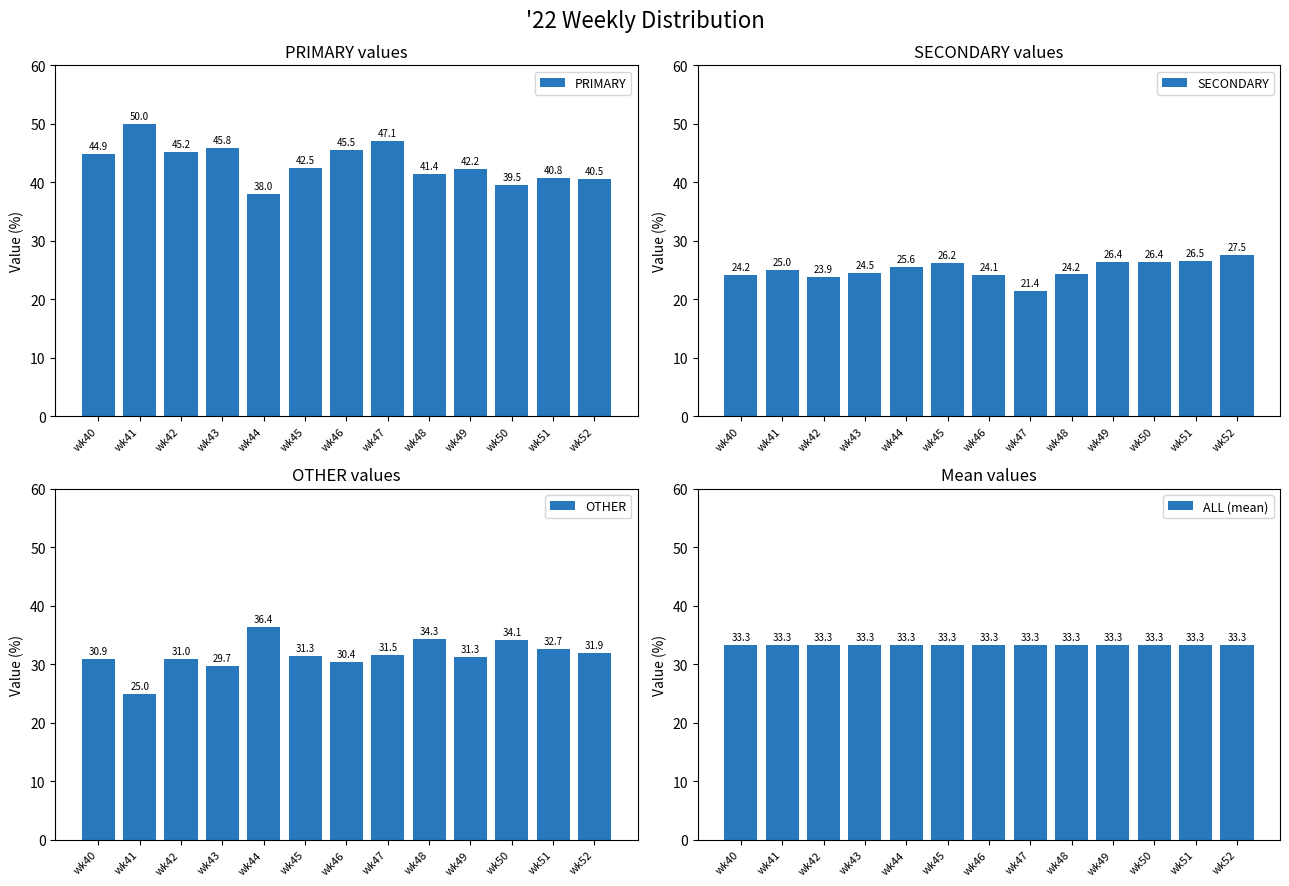

How many bars are there in each group?

4